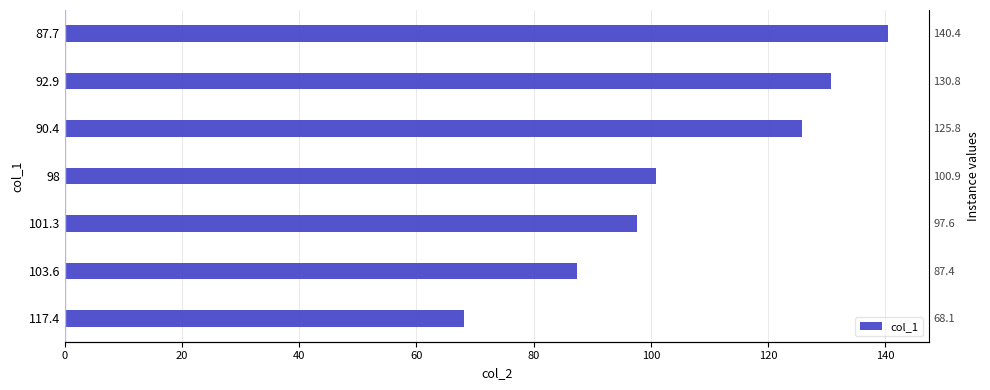

Reading right to left, what are all the values shown in this chart?

140.4	130.8	125.8	100.9	97.6	87.4	68.1